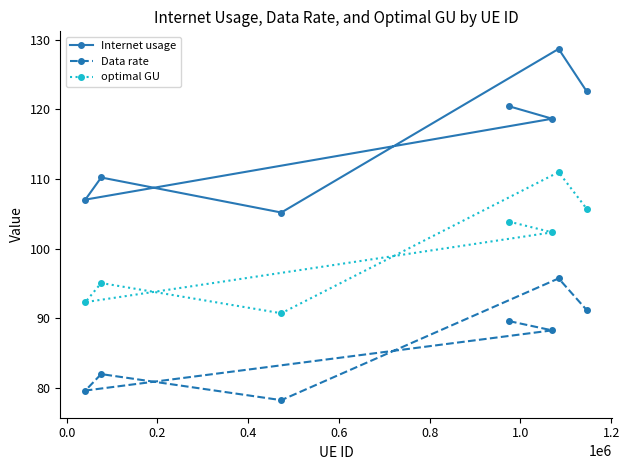

Which series has the largest range (max minus min)?

Internet usage